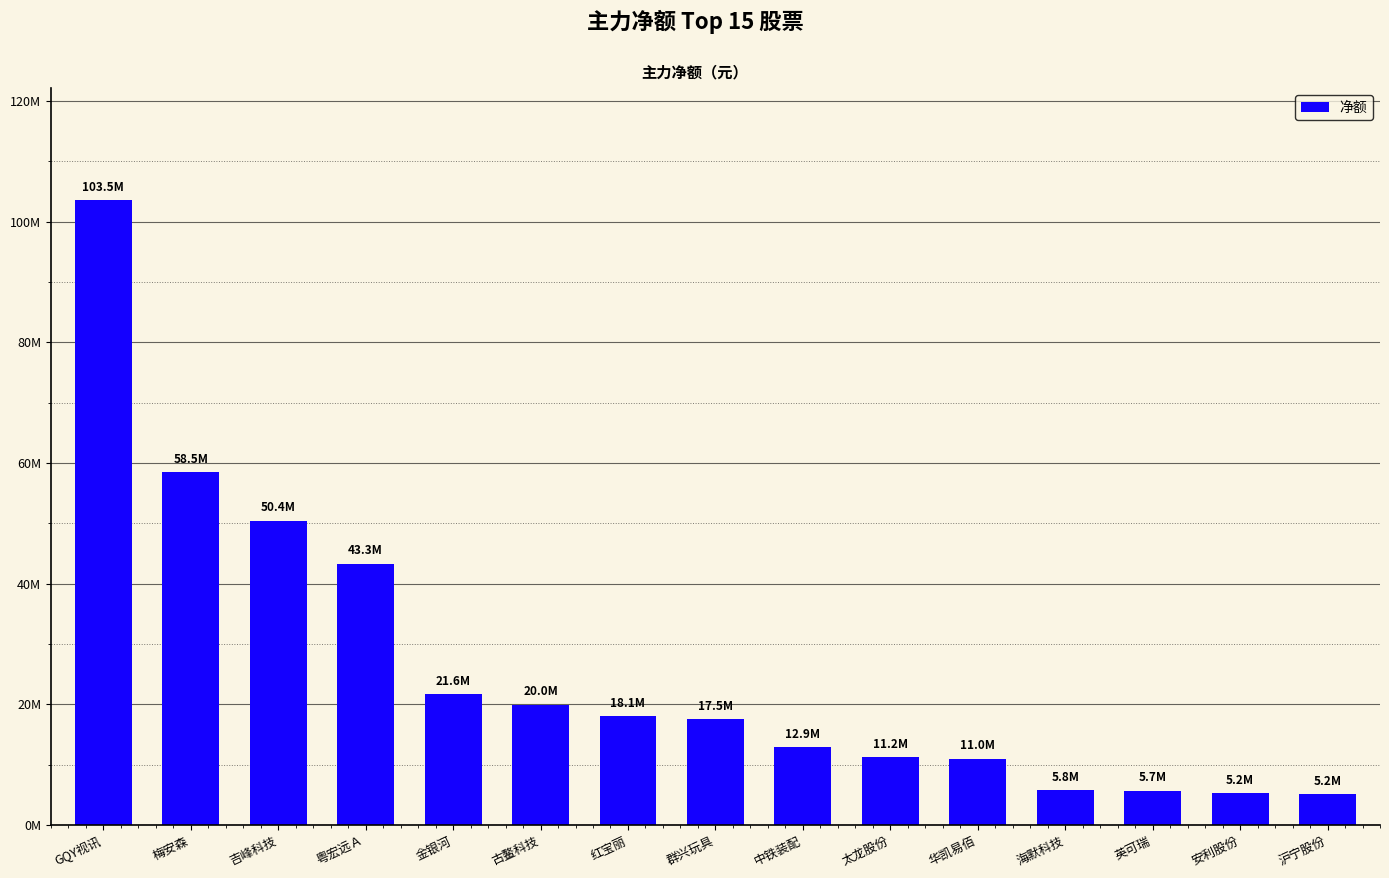

Which has a higher value, 粤宏远Ａ or 群兴玩具?

粤宏远Ａ